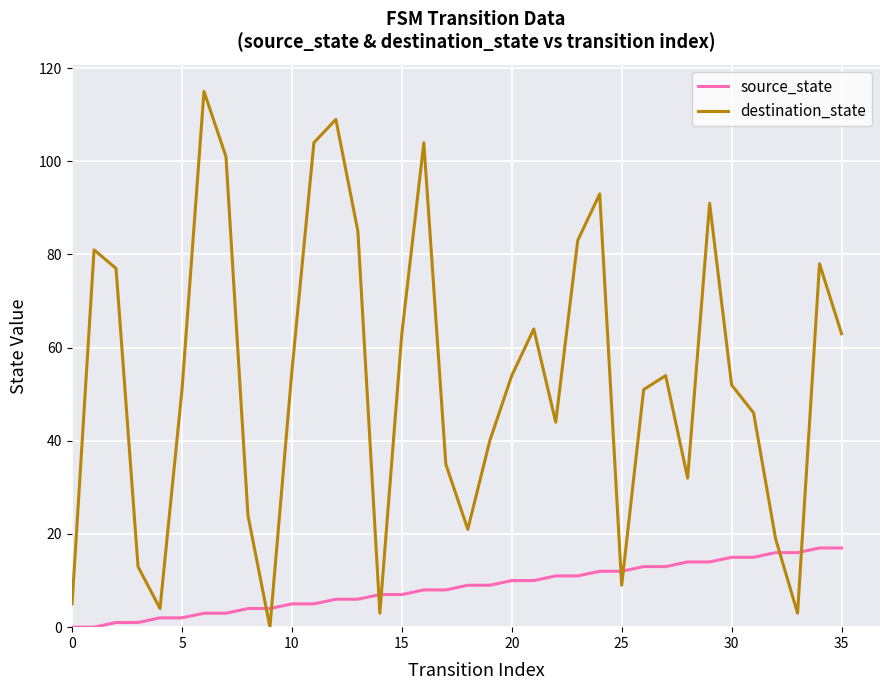

Which series has the widest spread of values?

destination_state